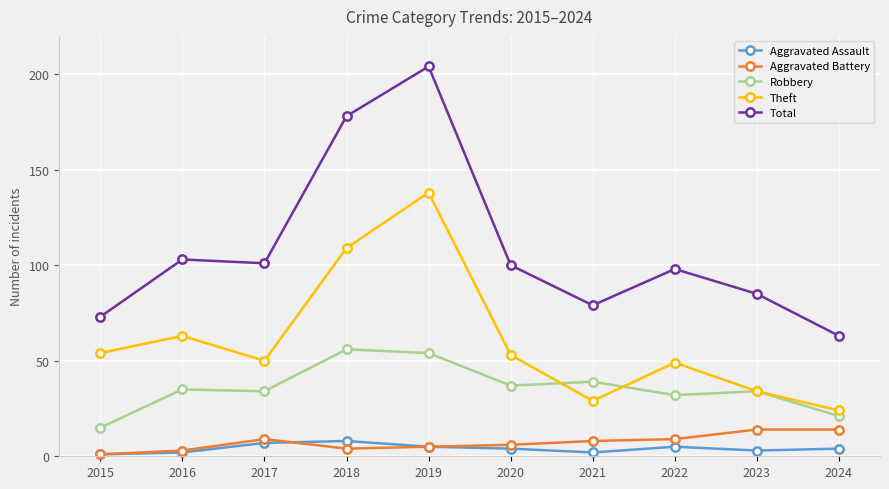

True or false: Aggravated Assault and Robbery intersect in this chart.

False